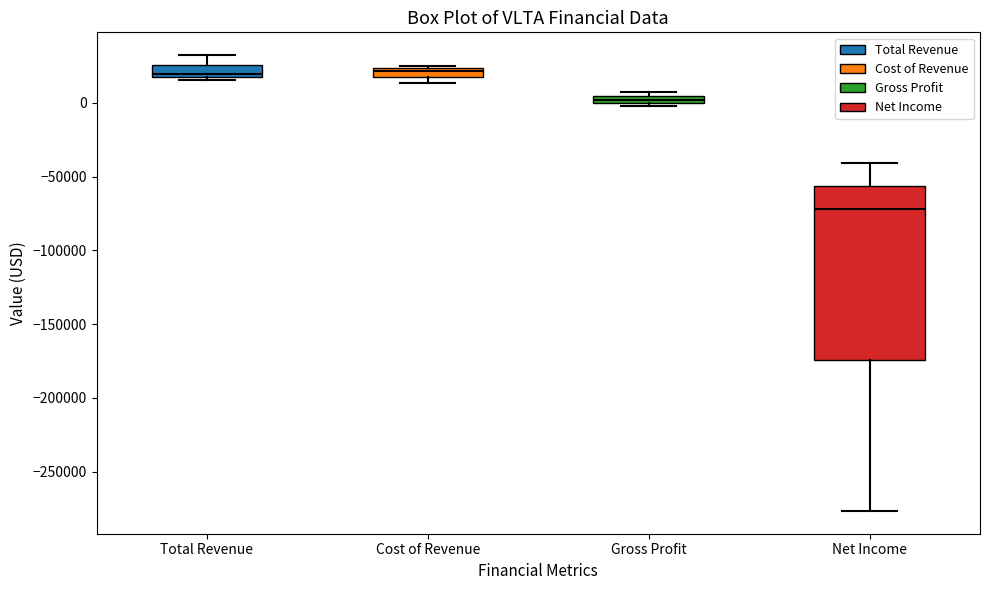

Which box is the tallest, from its lower edge to its upper edge?

Net Income